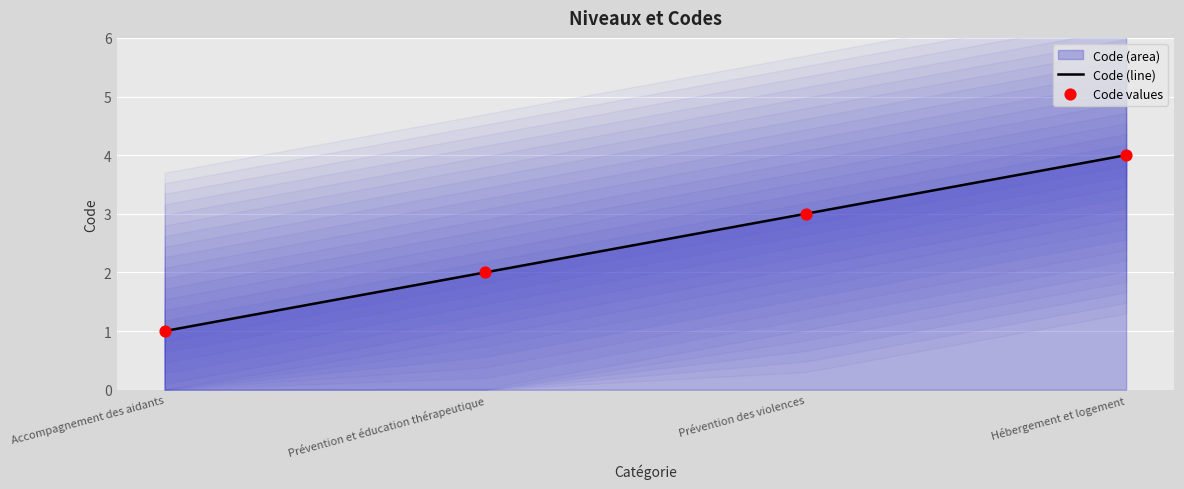

At which category is the sum across all series the highest?

Hébergement et logement